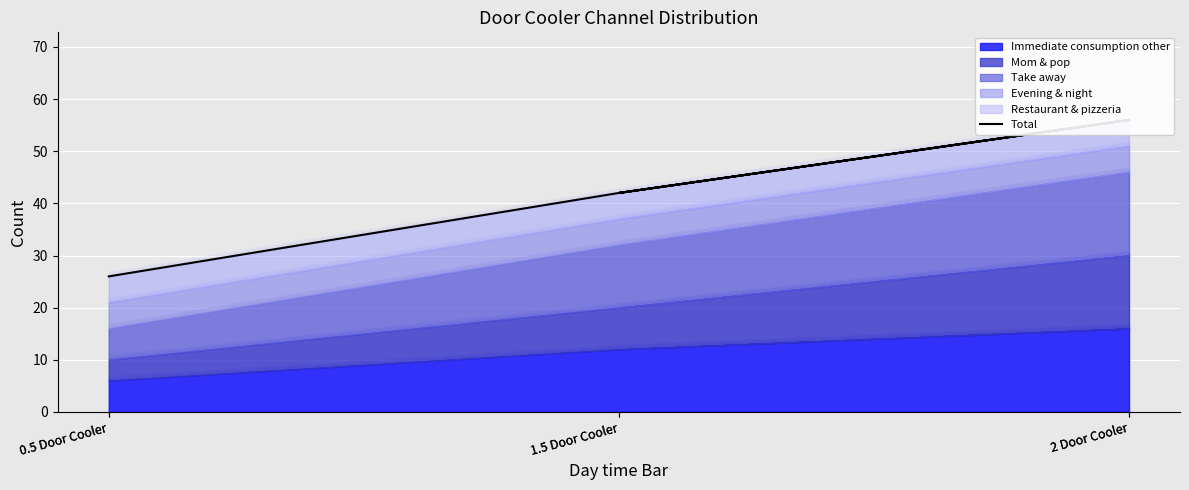

True or false: the data shows 68 at 1.5 Door Cooler.

False